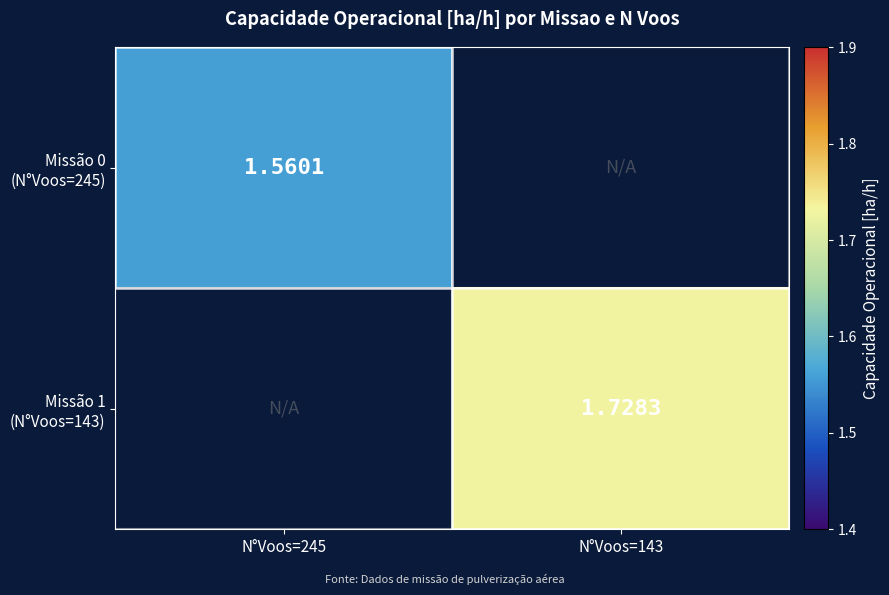

How many values in Missão 0 (N°Voos=245) are above zero?

1